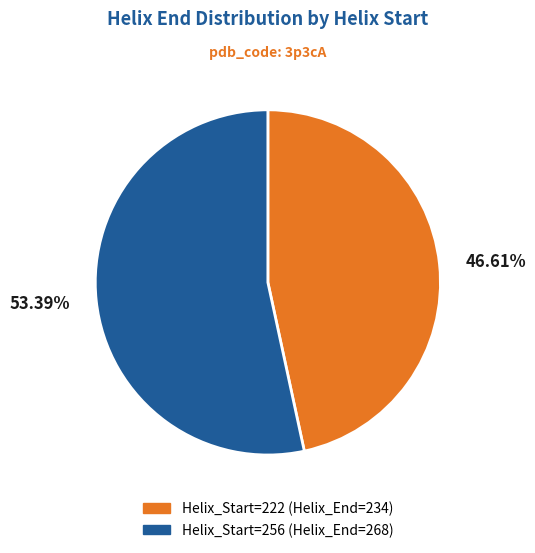

Do Helix_Start=222 (Helix_End=234) and Helix_Start=256 (Helix_End=268) together represent more than half of the pie?

Yes